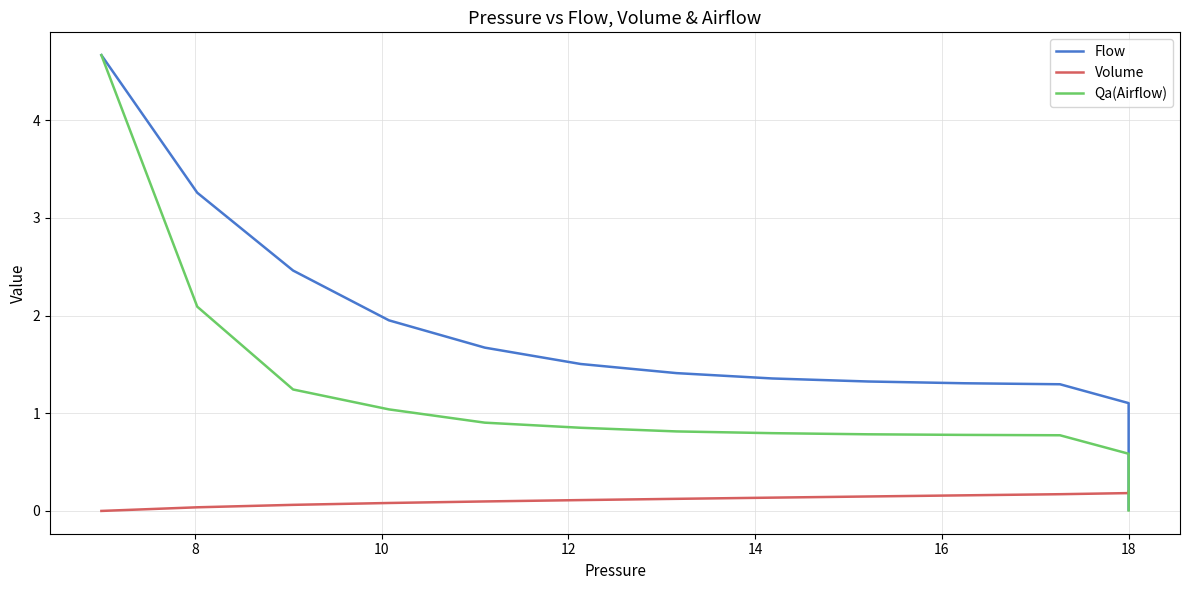

How many times do Flow and Volume cross each other?

1